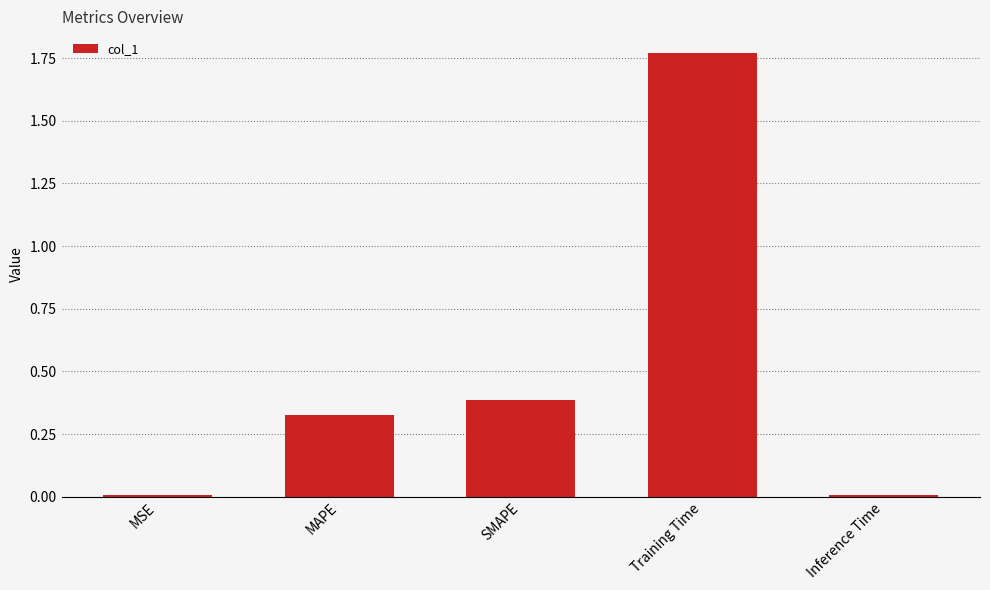

Which has a higher value, Inference Time or MAPE?

MAPE